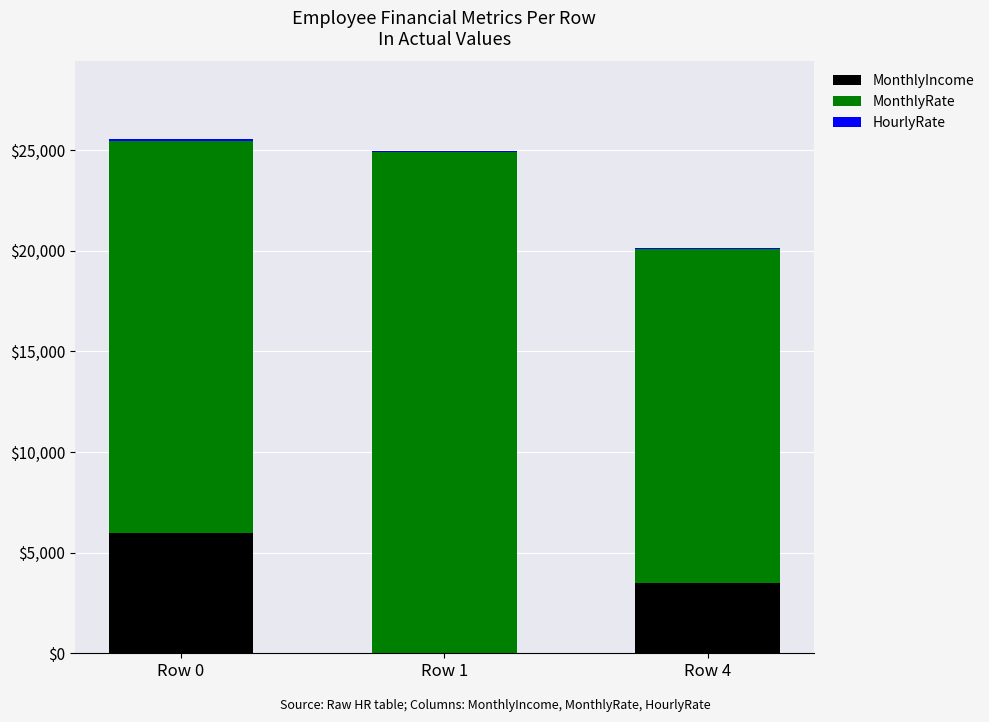

Does the chart contain stacked bars?

Yes